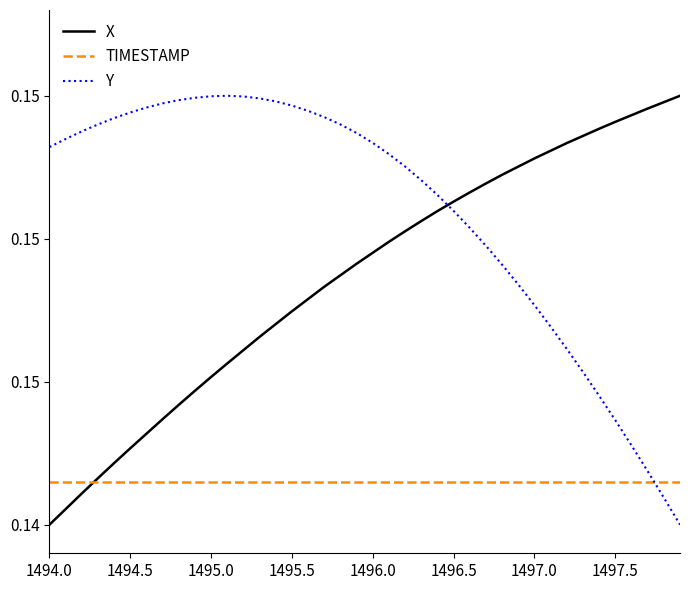

Reading left to right, what are all the values shown in this chart?

X: 0.1	0.1	0.1	0.1	0.1	0.1	0.1	0.1	0.1	0.1	0.1	0.1	0.1	0.1	0.1	0.1	0.1	0.1	0.1	0.1	0.1	0.1	0.2	0.2	0.2	0.2	0.2	0.2	0.2	0.2	0.2	0.2	0.2	0.2	0.2	0.2	0.2	0.2	0.2	0.2
TIMESTAMP: 0.1	0.1	0.1	0.1	0.1	0.1	0.1	0.1	0.1	0.1	0.1	0.1	0.1	0.1	0.1	0.1	0.1	0.1	0.1	0.1	0.1	0.1	0.1	0.1	0.1	0.1	0.1	0.1	0.1	0.1	0.1	0.1	0.1	0.1	0.1	0.1	0.1	0.1	0.1	0.1
Y: 0.2	0.2	0.2	0.2	0.2	0.2	0.2	0.2	0.2	0.2	0.2	0.2	0.2	0.2	0.2	0.2	0.2	0.2	0.2	0.2	0.2	0.2	0.2	0.2	0.2	0.2	0.2	0.1	0.1	0.1	0.1	0.1	0.1	0.1	0.1	0.1	0.1	0.1	0.1	0.1